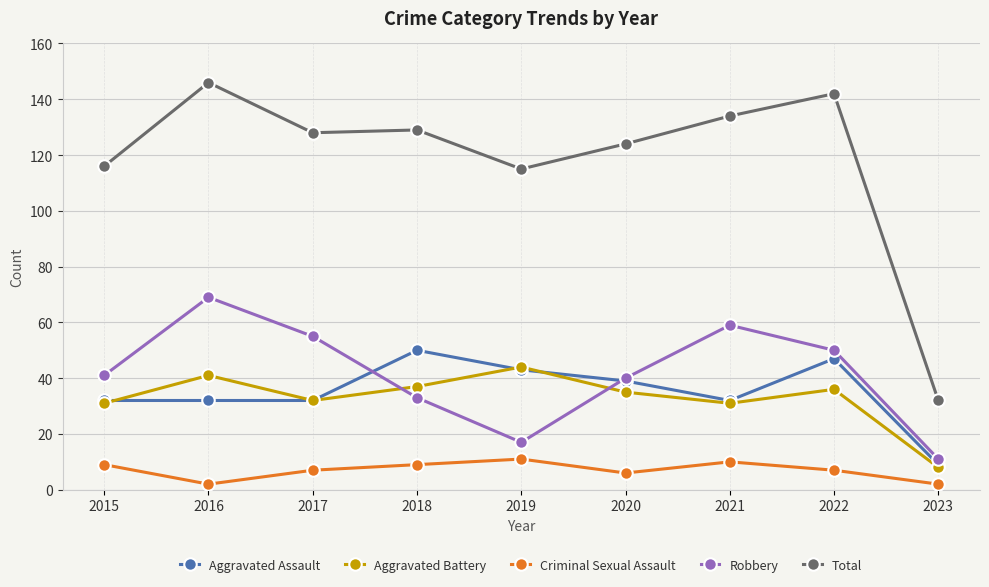

Which series has the largest range (max minus min)?

Total